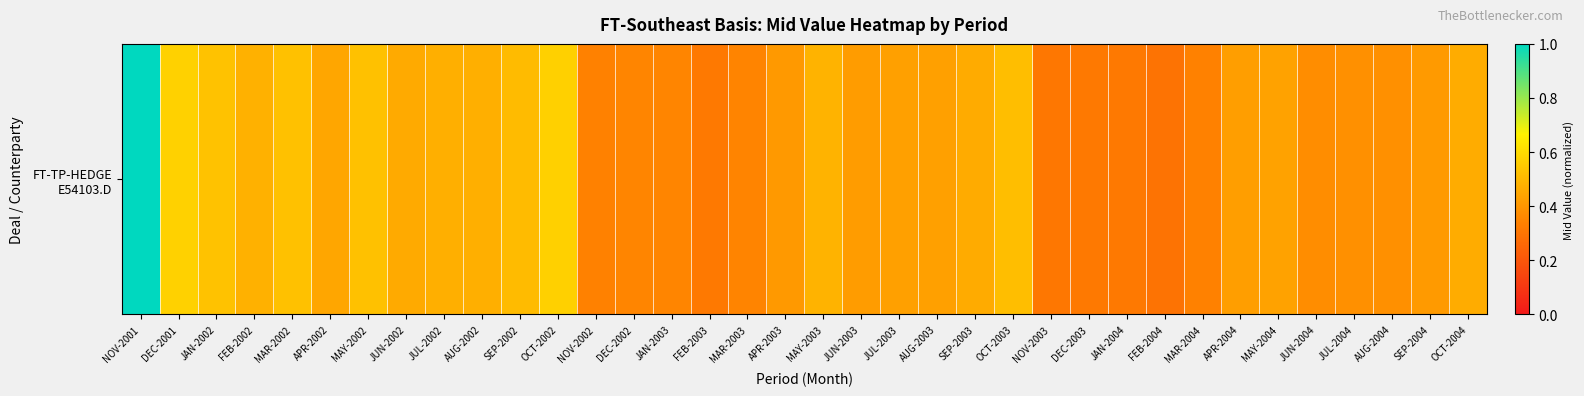

Which has a higher value, AUG-2002 or JUL-2004?

AUG-2002